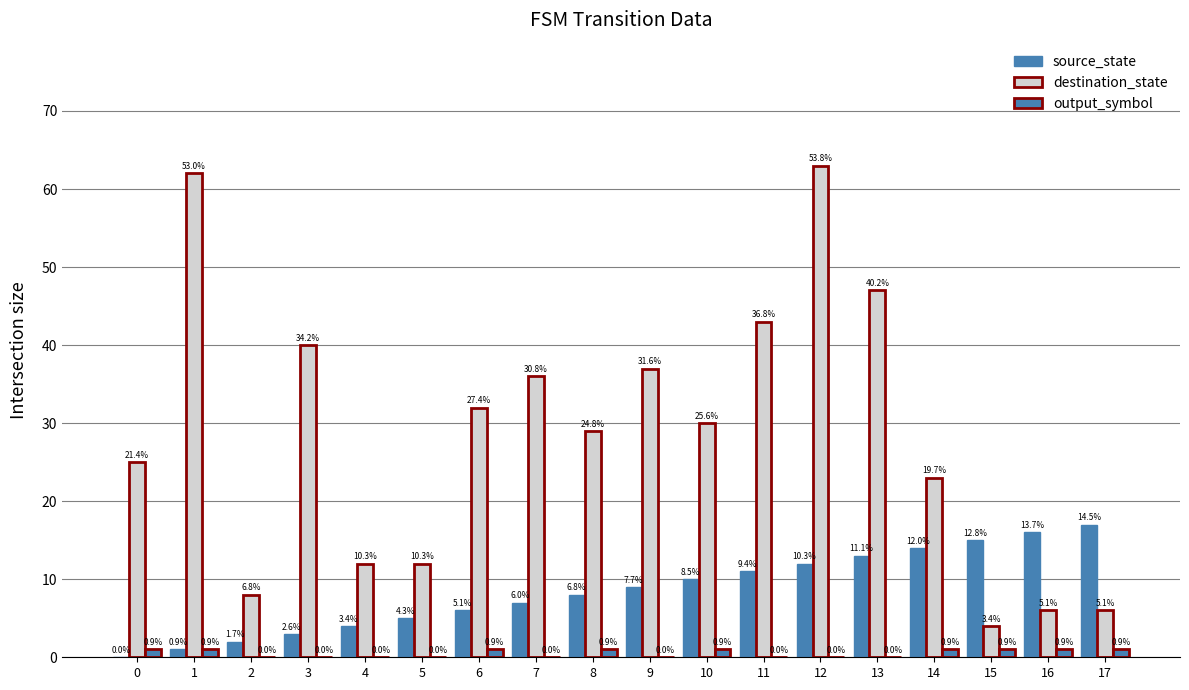

At which label is source_state closest to 8?

8